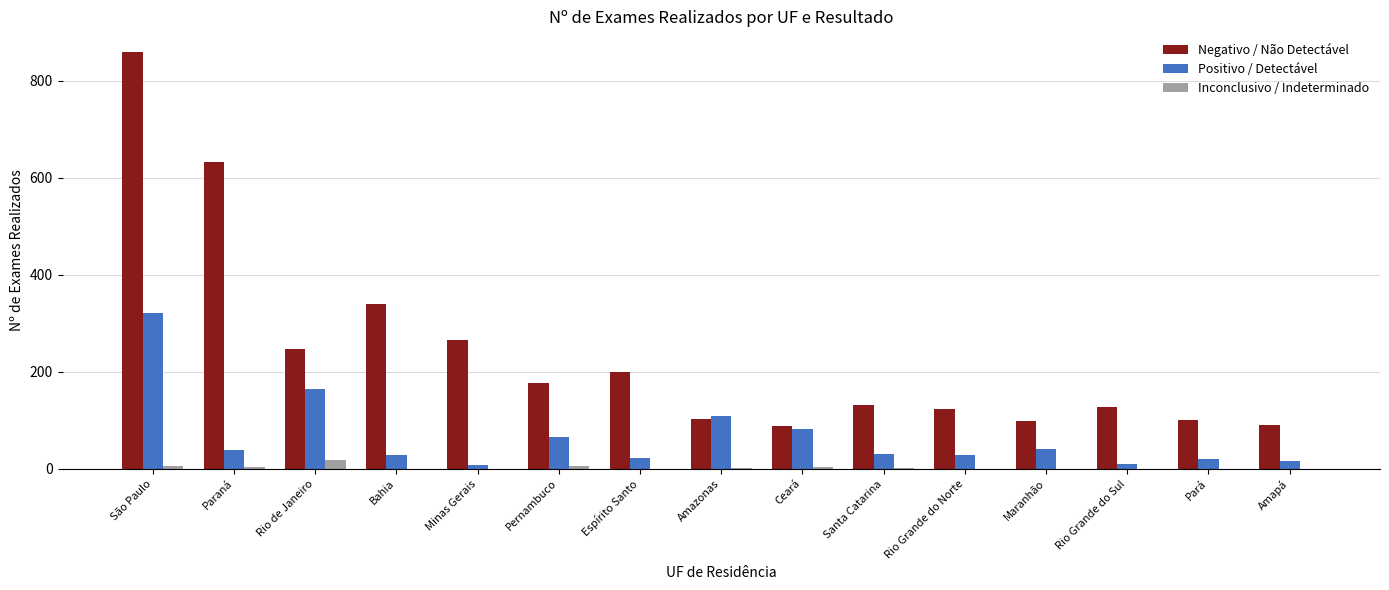

At which category is the sum across all series the highest?

São Paulo